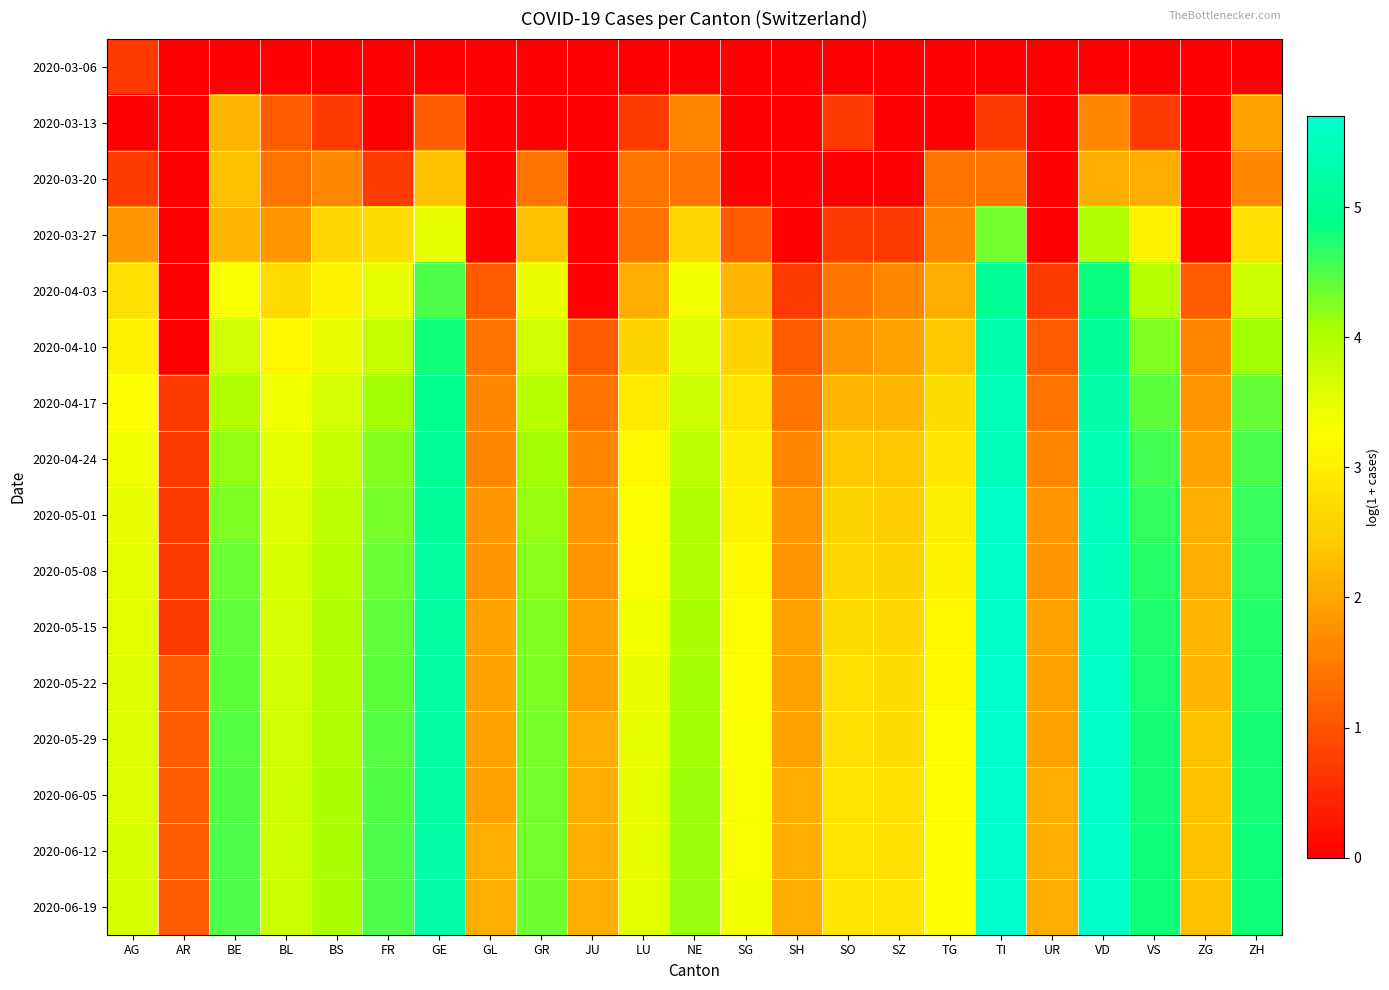

Reading right to left, transcribe all the data shown in this chart.

2020-03-06: ZH=0.0	ZG=0.0	VS=0.0	VD=0.0	UR=0.0	TI=0.0	TG=0.0	SZ=0.0	SO=0.0	SH=0.0	SG=0.0	NE=0.0	LU=0.0	JU=0.0	GR=0.0	GL=0.0	GE=0.0	FR=0.0	BS=0.0	BL=0.0	BE=0.0	AR=0.0	AG=0.7
2020-03-13: ZH=1.9	ZG=0.0	VS=0.7	VD=1.6	UR=0.0	TI=0.7	TG=0.0	SZ=0.0	SO=0.7	SH=0.0	SG=0.0	NE=1.6	LU=0.7	JU=0.0	GR=0.0	GL=0.0	GE=1.1	FR=0.0	BS=0.7	BL=1.1	BE=2.2	AR=0.0	AG=0.0
2020-03-20: ZH=1.6	ZG=0.0	VS=2.1	VD=2.1	UR=0.0	TI=1.4	TG=1.4	SZ=0.0	SO=0.0	SH=0.0	SG=0.0	NE=1.4	LU=1.4	JU=0.0	GR=1.4	GL=0.0	GE=2.3	FR=0.7	BS=1.6	BL=1.4	BE=2.3	AR=0.0	AG=0.7
2020-03-27: ZH=2.8	ZG=0.0	VS=3.1	VD=4.0	UR=0.0	TI=4.3	TG=1.6	SZ=0.7	SO=0.7	SH=0.0	SG=1.1	NE=2.6	LU=1.4	JU=0.0	GR=2.3	GL=0.0	GE=3.5	FR=2.7	BS=2.6	BL=1.8	BE=2.2	AR=0.0	AG=1.8
2020-04-03: ZH=3.7	ZG=1.1	VS=4.0	VD=4.8	UR=0.7	TI=5.0	TG=2.1	SZ=1.6	SO=1.4	SH=0.7	SG=2.2	NE=3.4	LU=2.1	JU=0.0	GR=3.4	GL=1.1	GE=4.5	FR=3.5	BS=3.1	BL=2.7	BE=3.3	AR=0.0	AG=2.8
2020-04-10: ZH=4.1	ZG=1.6	VS=4.3	VD=5.1	UR=1.1	TI=5.3	TG=2.4	SZ=1.9	SO=1.8	SH=1.1	SG=2.6	NE=3.6	LU=2.6	JU=1.1	GR=3.7	GL=1.4	GE=4.8	FR=3.8	BS=3.4	BL=3.1	BE=3.7	AR=0.0	AG=3.0
2020-04-17: ZH=4.4	ZG=1.8	VS=4.5	VD=5.3	UR=1.4	TI=5.4	TG=2.7	SZ=2.2	SO=2.2	SH=1.4	SG=2.8	NE=3.8	LU=2.9	JU=1.4	GR=3.9	GL=1.6	GE=4.9	FR=4.1	BS=3.7	BL=3.4	BE=4.0	AR=0.7	AG=3.3
2020-04-24: ZH=4.5	ZG=1.9	VS=4.6	VD=5.4	UR=1.6	TI=5.5	TG=2.9	SZ=2.4	SO=2.4	SH=1.6	SG=3.0	NE=3.9	LU=3.1	JU=1.6	GR=4.1	GL=1.6	GE=5.0	FR=4.2	BS=3.8	BL=3.5	BE=4.2	AR=0.7	AG=3.4
2020-05-01: ZH=4.6	ZG=2.1	VS=4.6	VD=5.5	UR=1.8	TI=5.6	TG=3.0	SZ=2.5	SO=2.6	SH=1.8	SG=3.1	NE=4.0	LU=3.3	JU=1.8	GR=4.2	GL=1.8	GE=5.1	FR=4.3	BS=3.9	BL=3.6	BE=4.3	AR=0.7	AG=3.4
2020-05-08: ZH=4.7	ZG=2.1	VS=4.7	VD=5.5	UR=1.8	TI=5.6	TG=3.1	SZ=2.6	SO=2.6	SH=1.8	SG=3.2	NE=4.0	LU=3.3	JU=1.8	GR=4.2	GL=1.8	GE=5.2	FR=4.4	BS=4.0	BL=3.6	BE=4.4	AR=0.7	AG=3.5
2020-05-15: ZH=4.7	ZG=2.2	VS=4.7	VD=5.6	UR=1.9	TI=5.6	TG=3.1	SZ=2.6	SO=2.7	SH=1.9	SG=3.2	NE=4.1	LU=3.4	JU=1.9	GR=4.3	GL=1.9	GE=5.2	FR=4.4	BS=4.0	BL=3.7	BE=4.4	AR=0.7	AG=3.5
2020-05-22: ZH=4.7	ZG=2.2	VS=4.8	VD=5.6	UR=1.9	TI=5.7	TG=3.2	SZ=2.7	SO=2.8	SH=1.9	SG=3.3	NE=4.1	LU=3.4	JU=1.9	GR=4.3	GL=1.9	GE=5.2	FR=4.5	BS=4.0	BL=3.7	BE=4.5	AR=1.1	AG=3.6
2020-05-29: ZH=4.8	ZG=2.3	VS=4.8	VD=5.6	UR=1.9	TI=5.7	TG=3.2	SZ=2.7	SO=2.8	SH=1.9	SG=3.3	NE=4.1	LU=3.5	JU=2.1	GR=4.3	GL=1.9	GE=5.2	FR=4.5	BS=4.0	BL=3.7	BE=4.5	AR=1.1	AG=3.6
2020-06-05: ZH=4.8	ZG=2.3	VS=4.8	VD=5.6	UR=2.1	TI=5.7	TG=3.2	SZ=2.8	SO=2.8	SH=2.1	SG=3.3	NE=4.1	LU=3.5	JU=2.1	GR=4.3	GL=1.9	GE=5.2	FR=4.5	BS=4.0	BL=3.7	BE=4.5	AR=1.1	AG=3.6
2020-06-12: ZH=4.8	ZG=2.3	VS=4.8	VD=5.6	UR=2.1	TI=5.7	TG=3.3	SZ=2.8	SO=2.8	SH=2.1	SG=3.3	NE=4.1	LU=3.5	JU=2.1	GR=4.3	GL=2.1	GE=5.2	FR=4.5	BS=4.1	BL=3.7	BE=4.5	AR=1.1	AG=3.6
2020-06-19: ZH=4.8	ZG=2.3	VS=4.8	VD=5.6	UR=2.1	TI=5.7	TG=3.3	SZ=2.8	SO=2.9	SH=2.1	SG=3.4	NE=4.2	LU=3.5	JU=2.1	GR=4.4	GL=2.1	GE=5.2	FR=4.5	BS=4.1	BL=3.8	BE=4.5	AR=1.1	AG=3.6